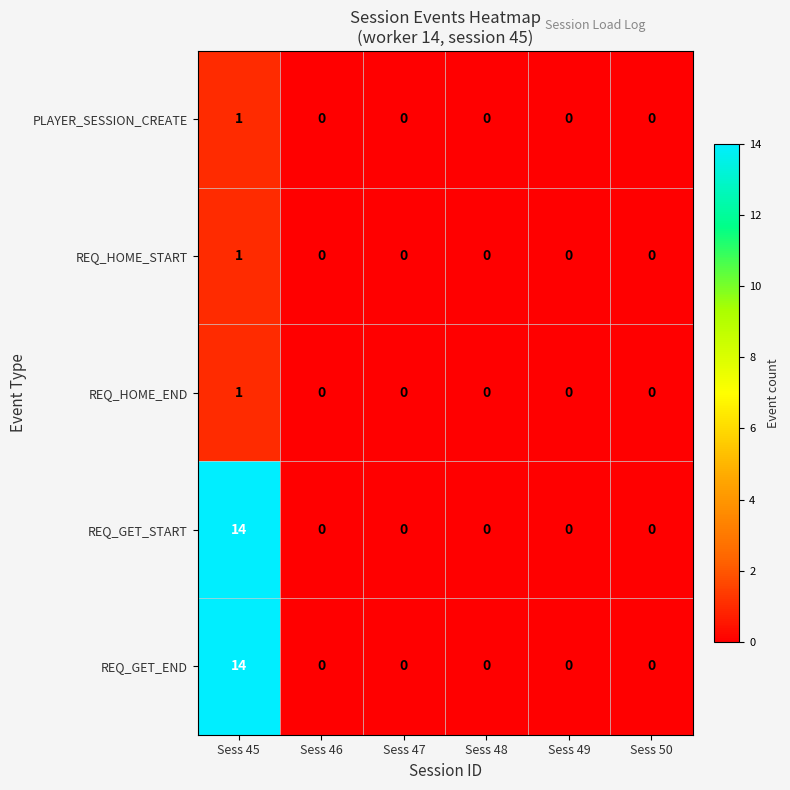

Reading left to right, transcribe all the data shown in this chart.

PLAYER_SESSION_CREATE: 1	0	0	0	0	0
REQ_HOME_START: 1	0	0	0	0	0
REQ_HOME_END: 1	0	0	0	0	0
REQ_GET_START: 14	0	0	0	0	0
REQ_GET_END: 14	0	0	0	0	0